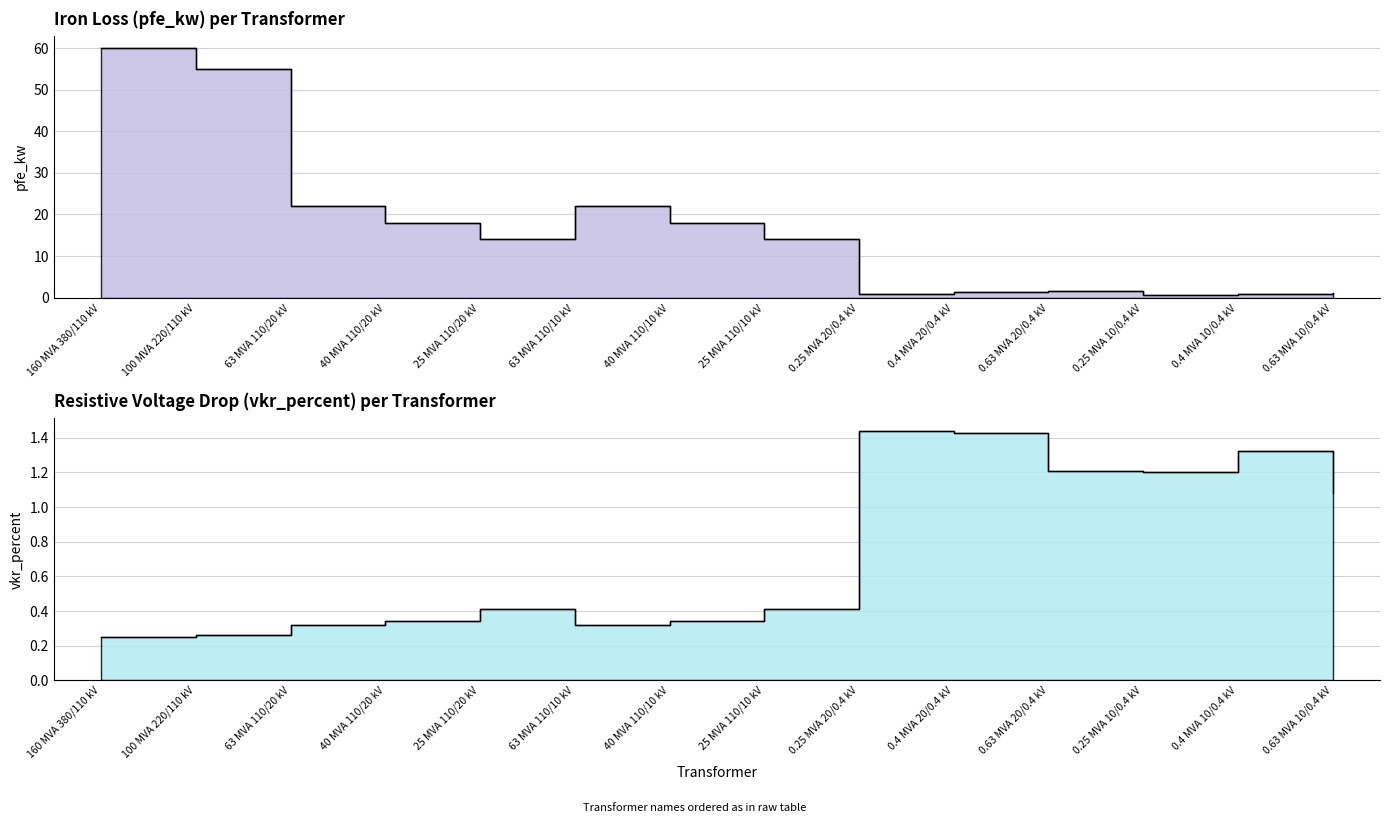

At which category does pfe_kw reach its first local valley?

25 MVA 110/20 kV